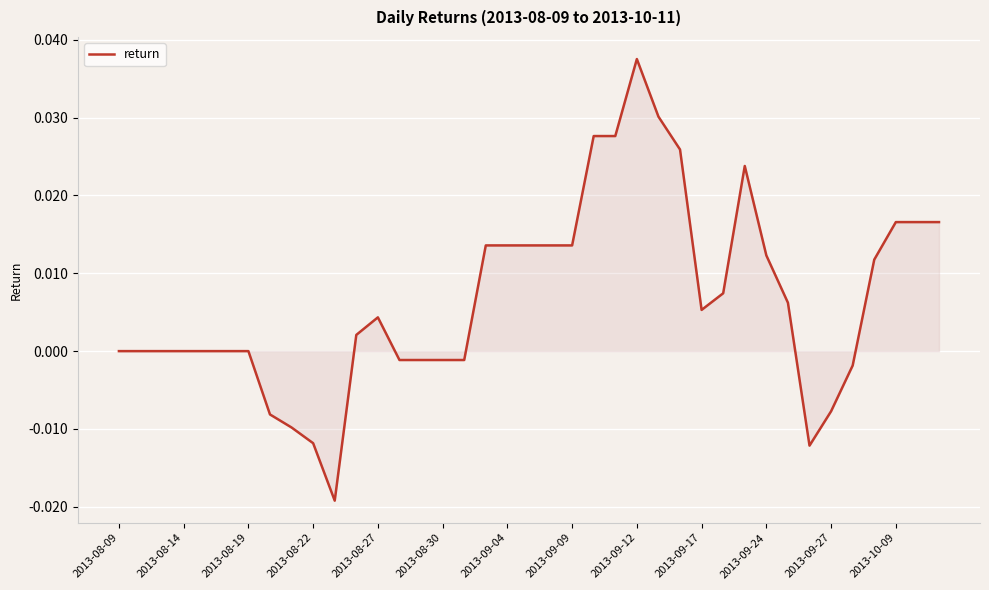

What is the difference between the maximum and minimum values?

0.1